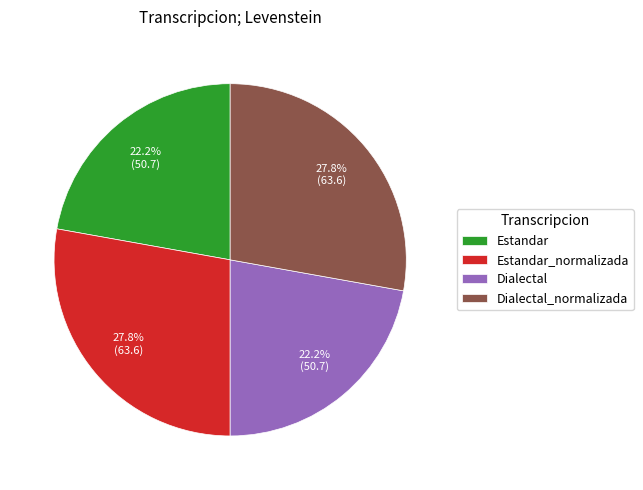

Between Estandar and Dialectal_normalizada, which is larger?

Dialectal_normalizada